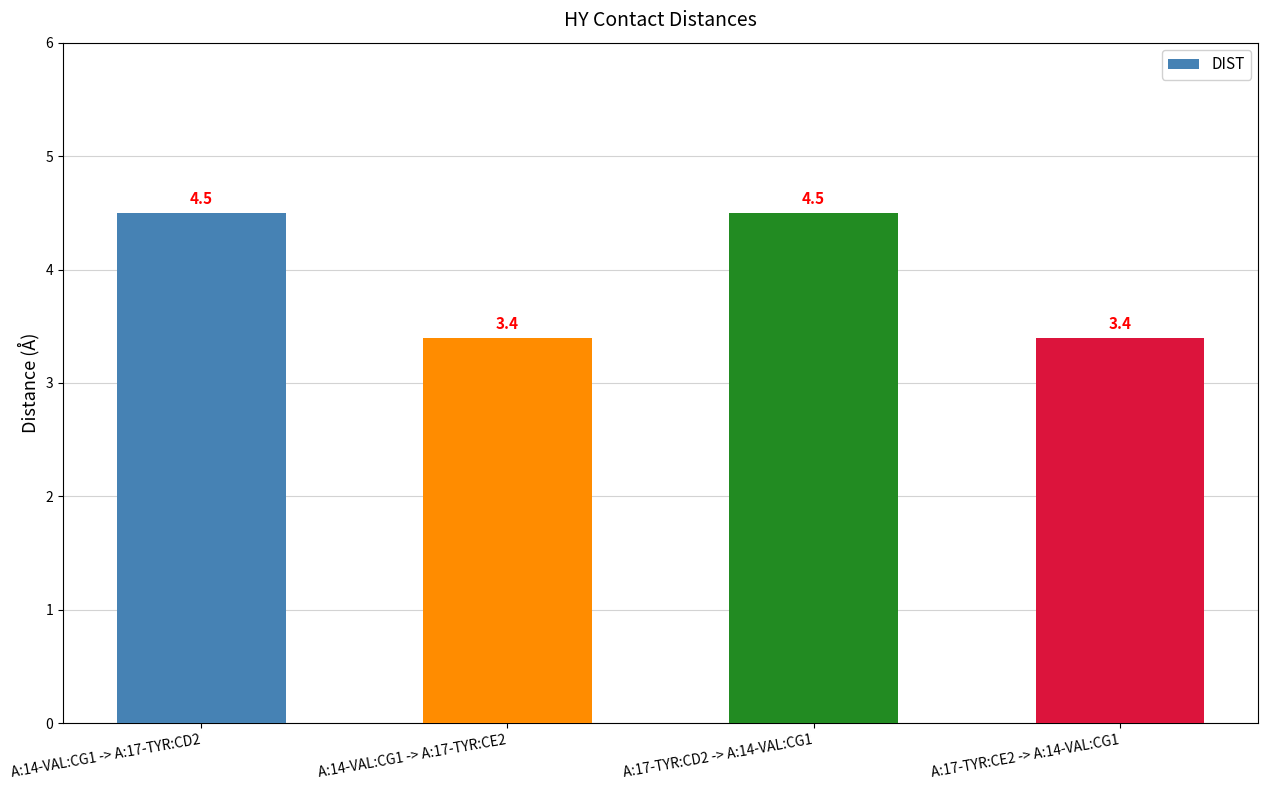

Reading left to right, what are all the values shown in this chart?

4.5	3.4	4.5	3.4